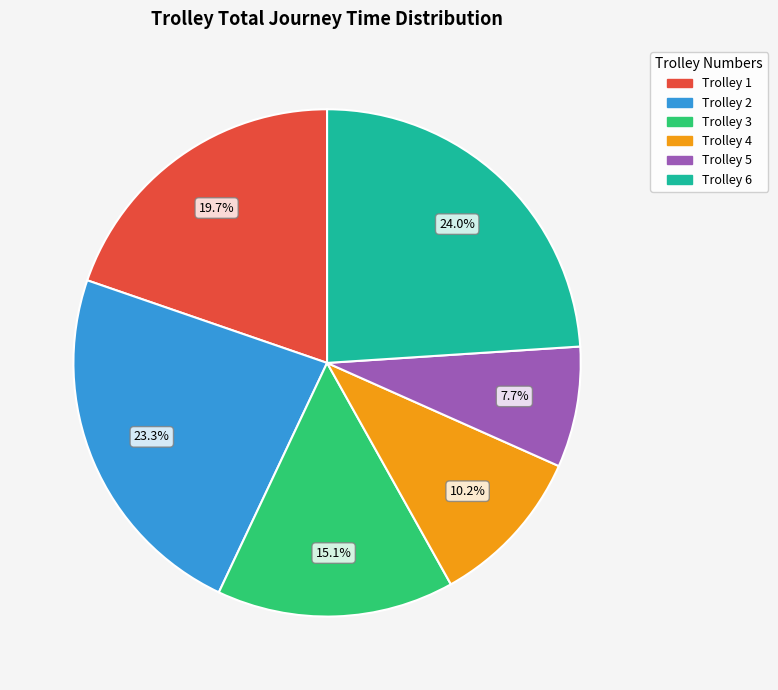

How many slices are in this pie chart?

6